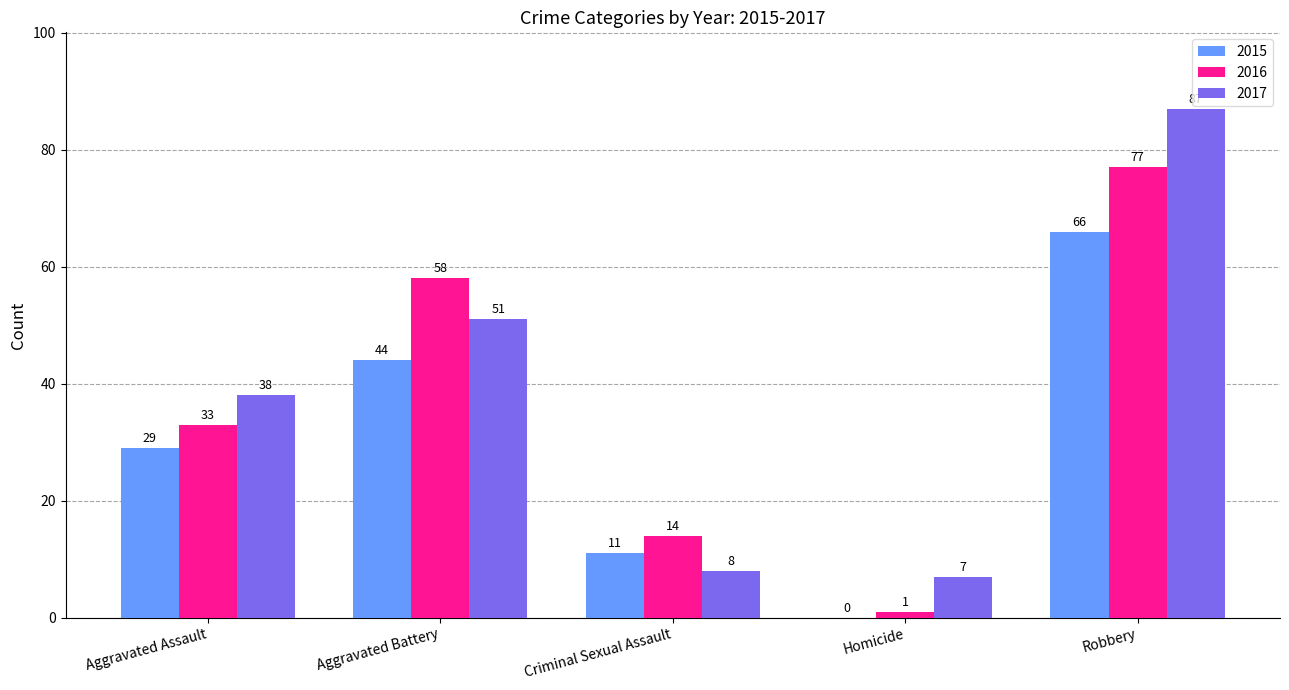

What is the sum of the 2017 values at Homicide and Criminal Sexual Assault?

15